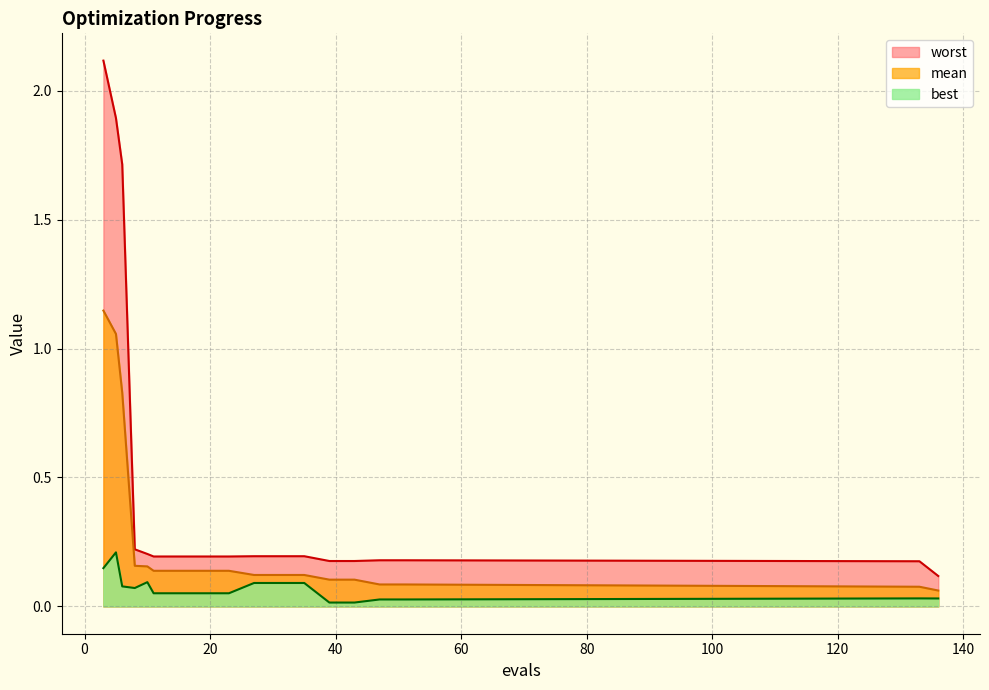

True or false: mean and worst cross at least once.

False